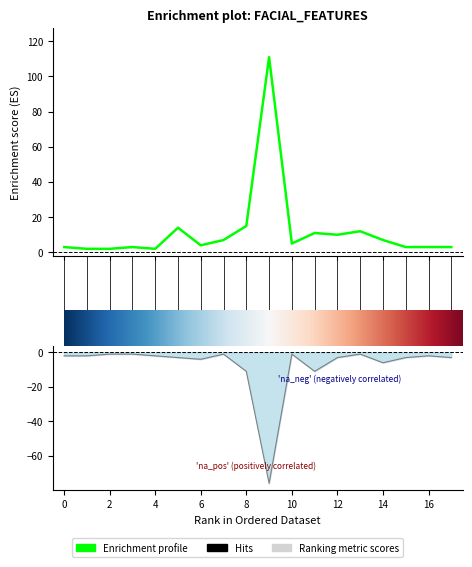

Is it true that the value at face_color is 7?

False